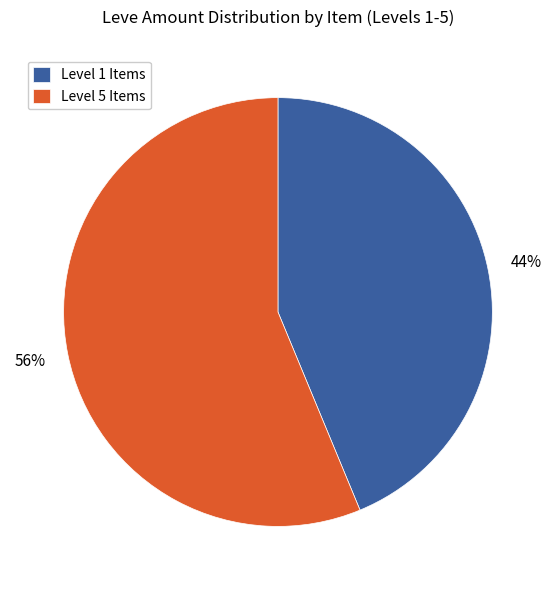

Combined, do Level 5 Items and Level 1 Items account for over 50%?

Yes